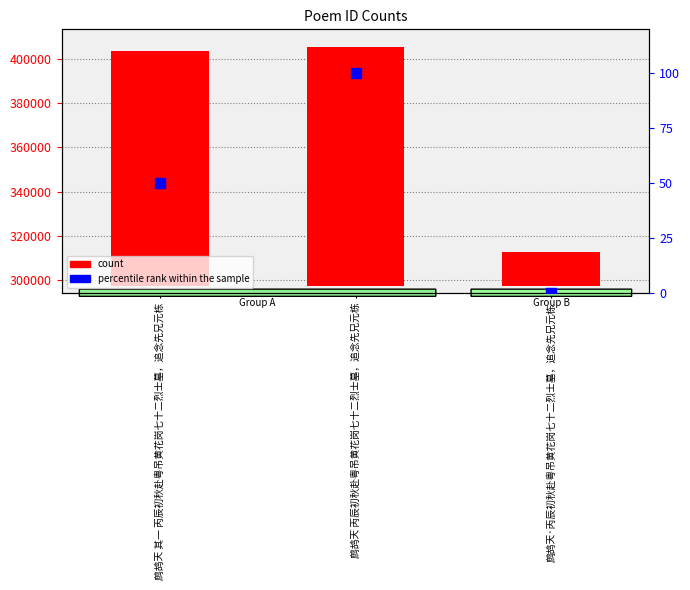

What are all the series names shown in the legend?

count, percentile rank within the sample